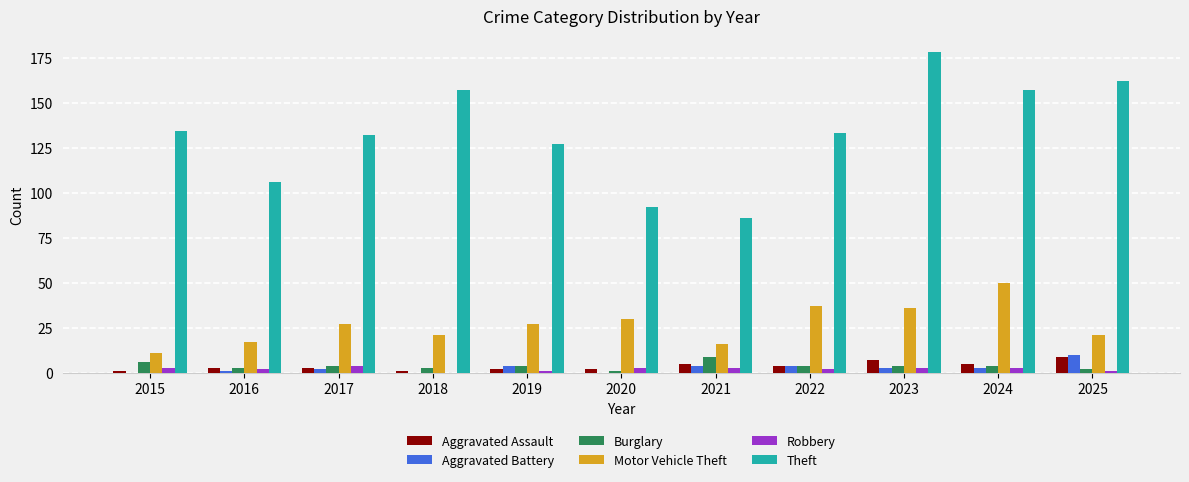

The value of Motor Vehicle Theft at 2017 is 42. True or false?

False